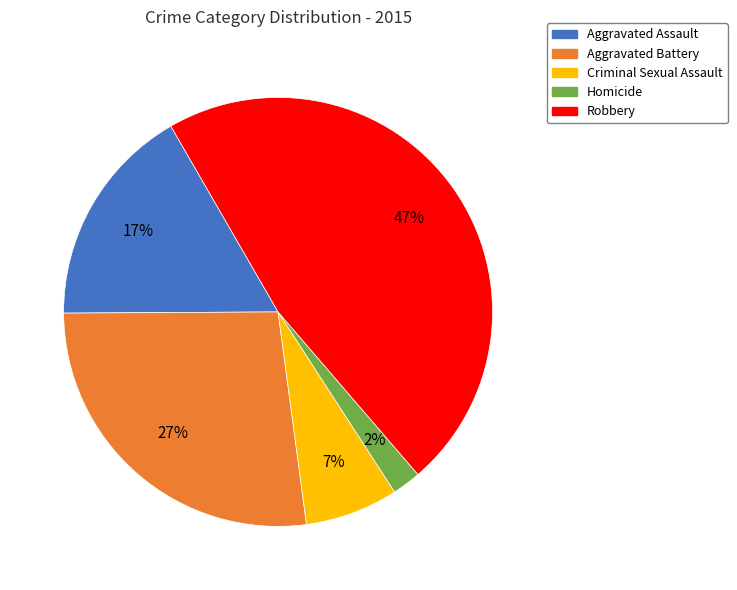

To the nearest percent, what percentage of the pie is Robbery?

47%